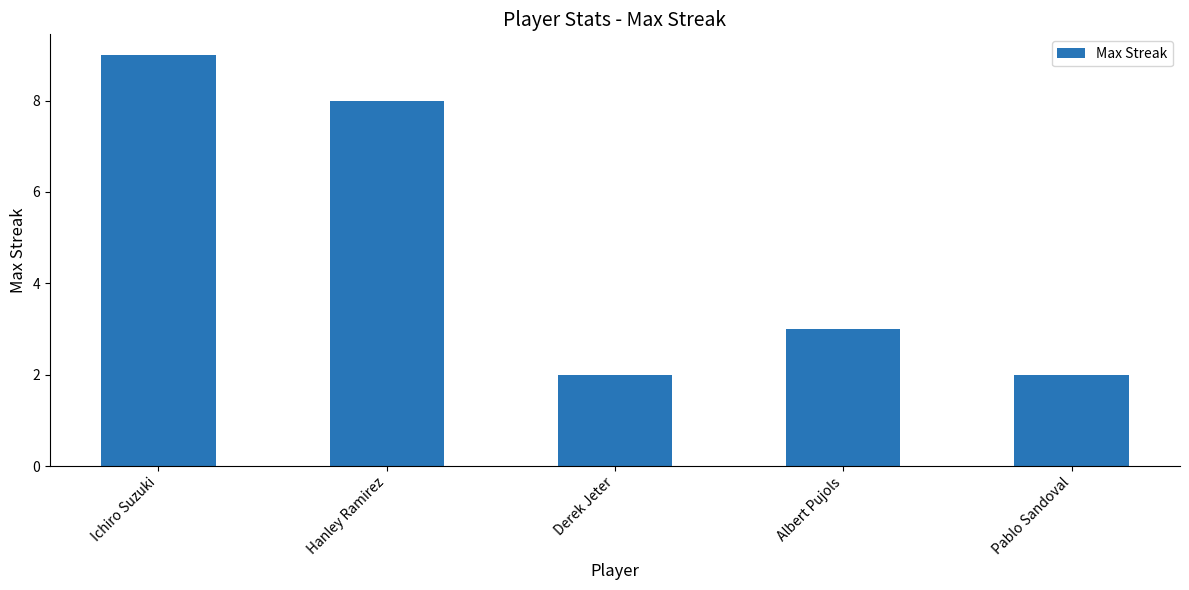

What is the difference between the maximum and second lowest values?

7